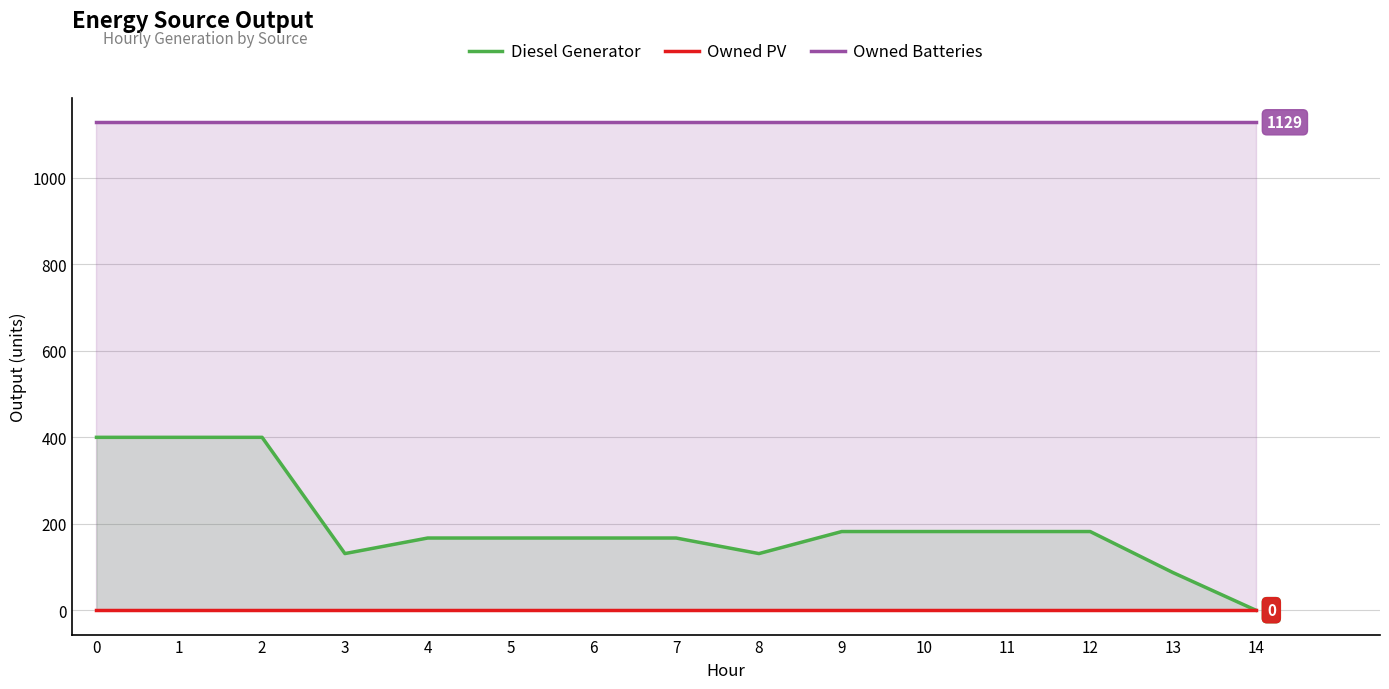

The value of Owned Batteries at 3 is 707. True or false?

False